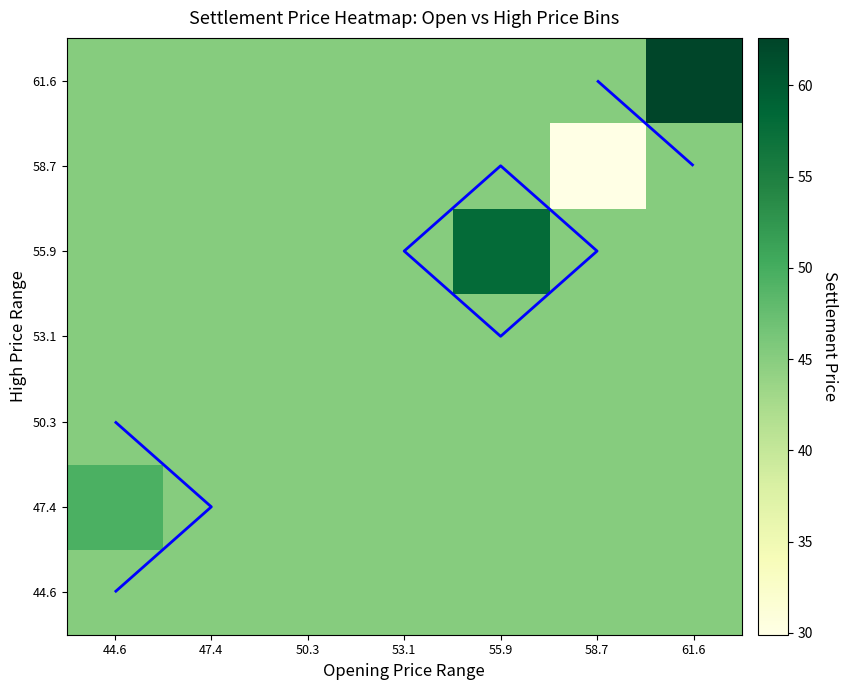

At how many categories does at least one series exceed 39?

7